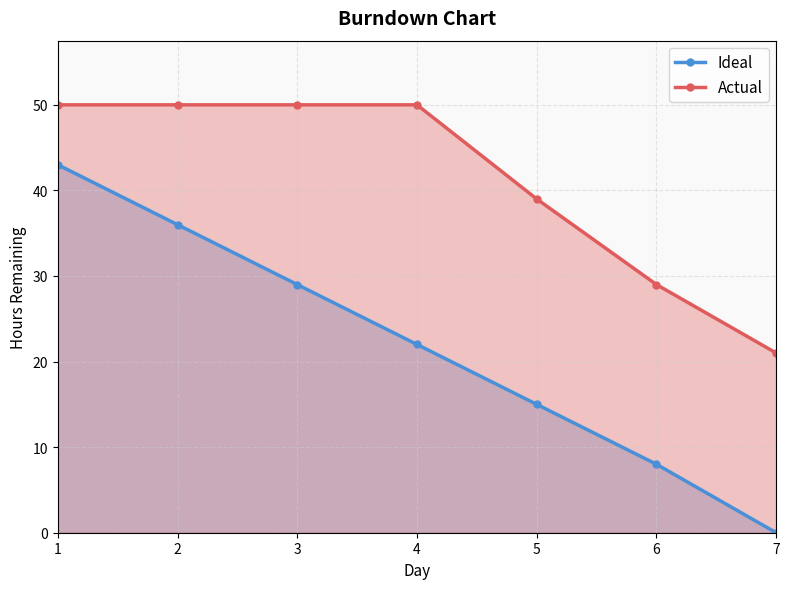

Which series has the largest range (max minus min)?

Ideal